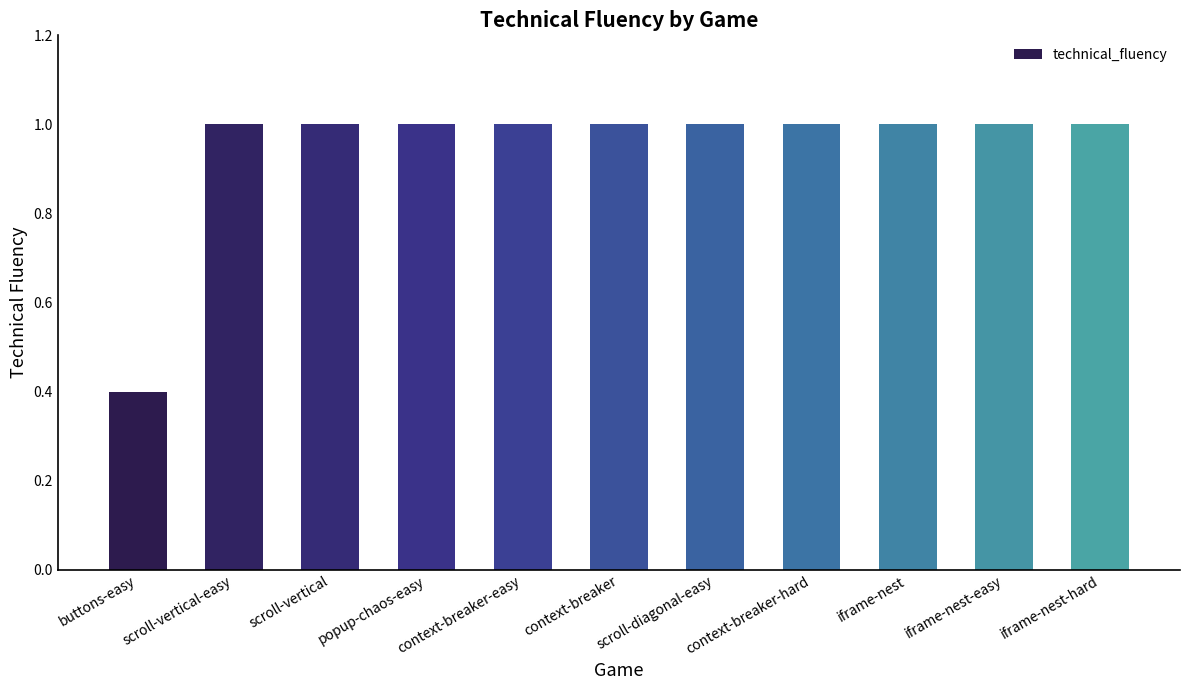

Approximately how many times larger is the value at context-breaker-hard compared to iframe-nest-easy?

1.0